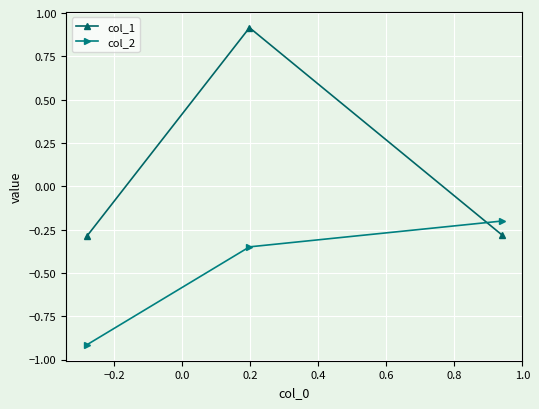

What is the sum of all col_2 values?

-1.5